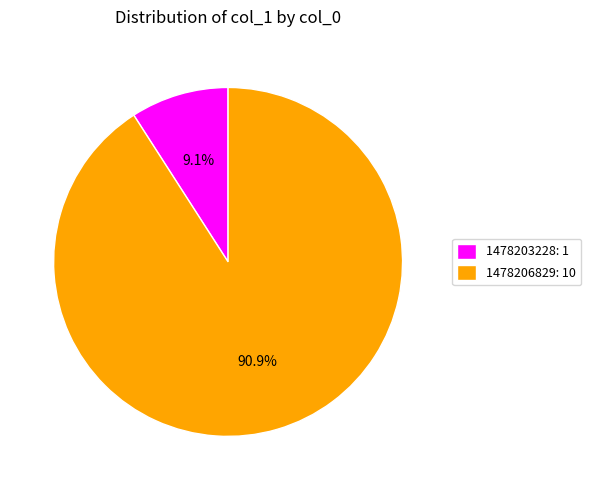

Is there any slice that represents more than half of the pie?

Yes